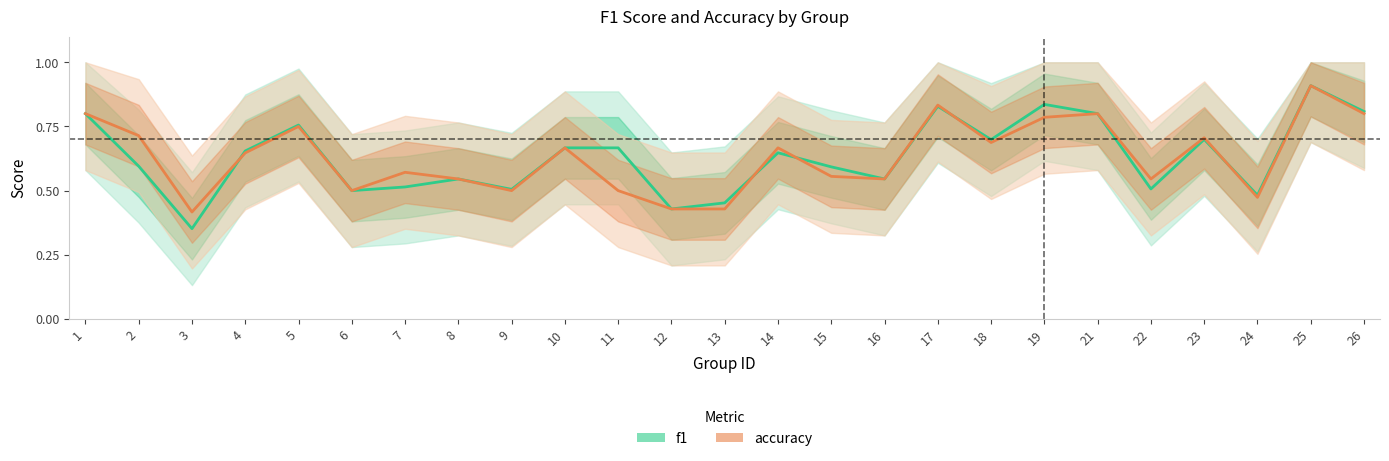

At 8, list the series in order from smallest to largest.

f1, accuracy